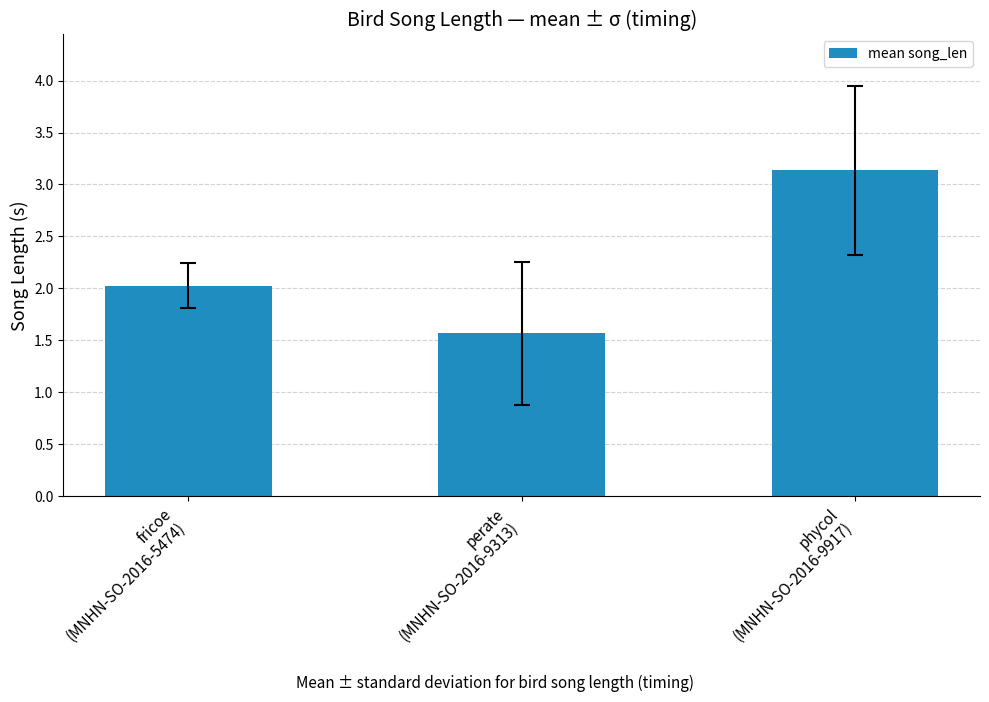

The value at fricoe
(MNHN-SO-2016-5474) is 0.7. True or false?

False